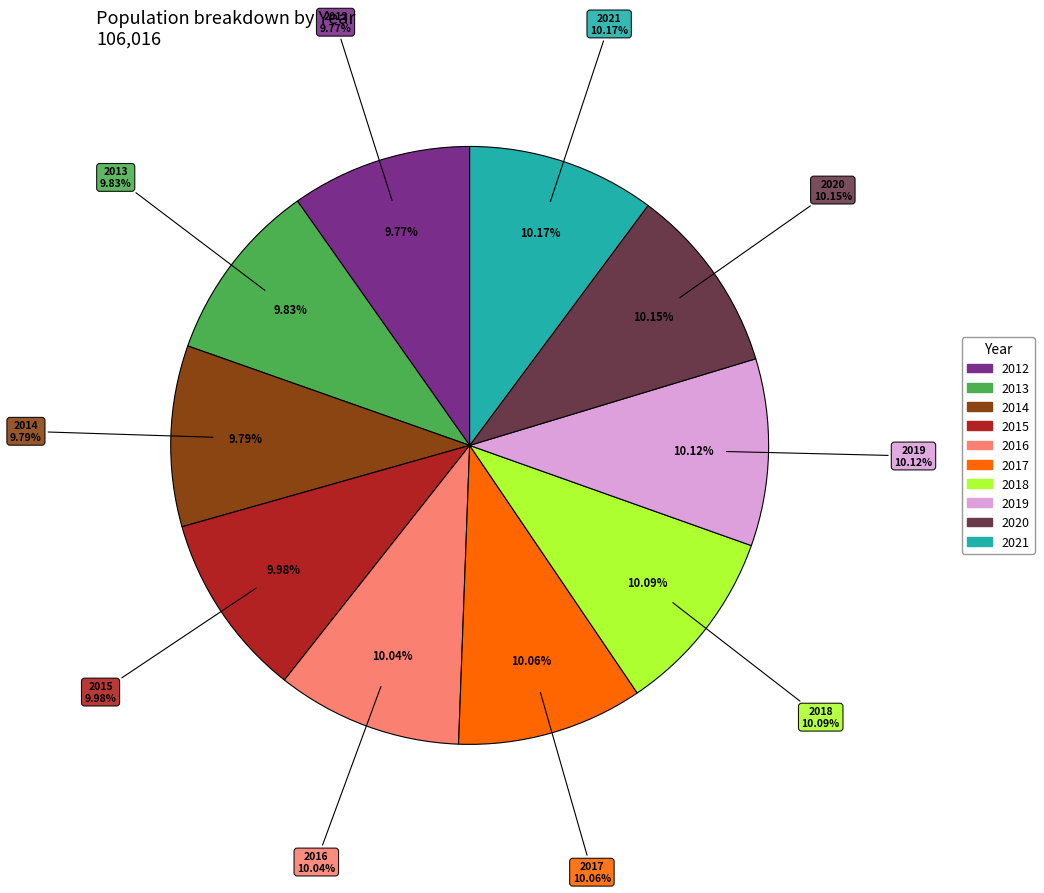

How many slices are in this pie chart?

10